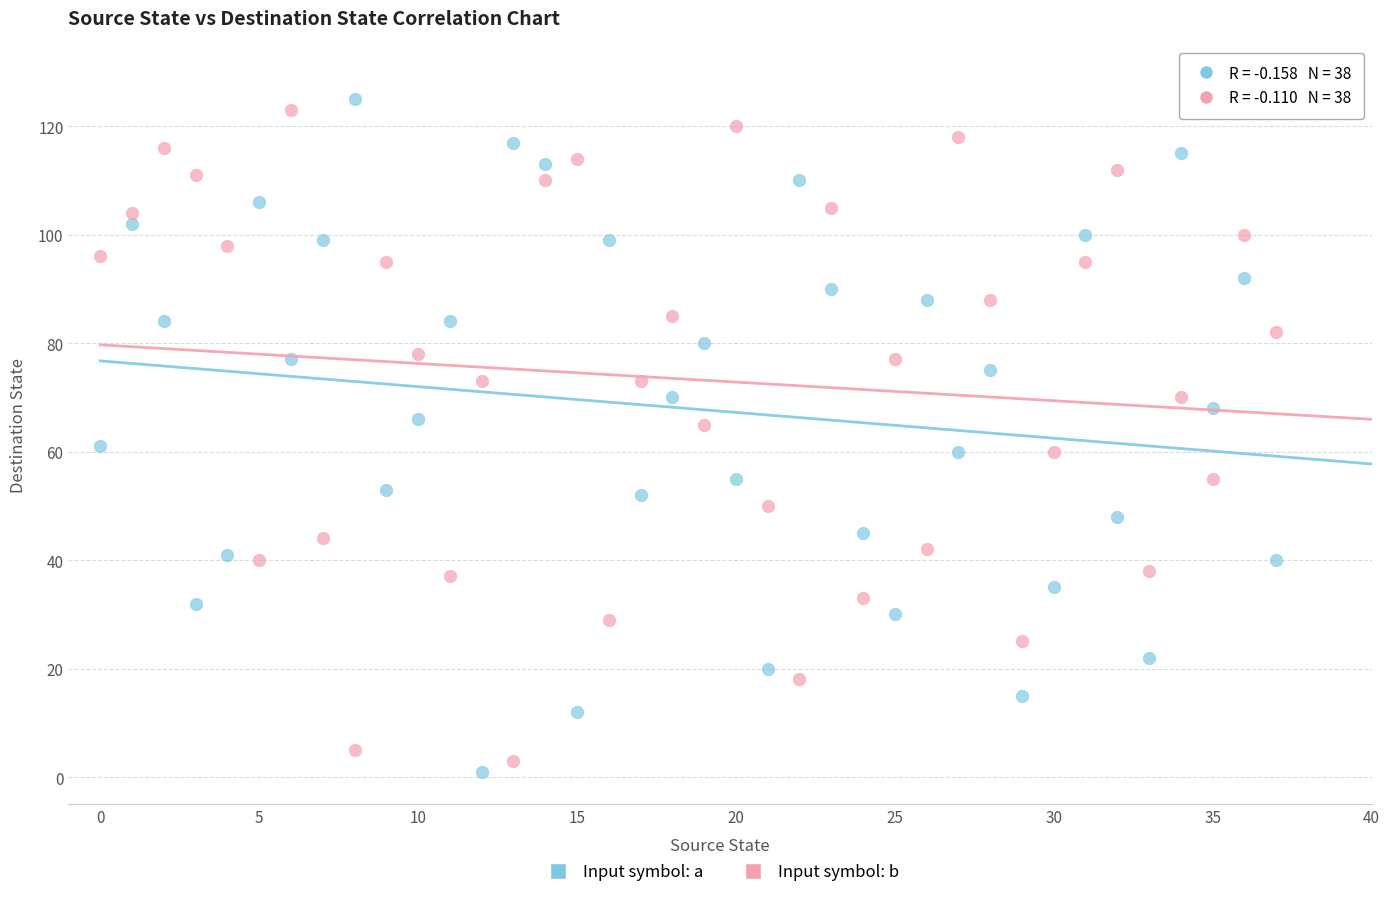

Across all data points, what is the range of Y values (max minus min)?

124